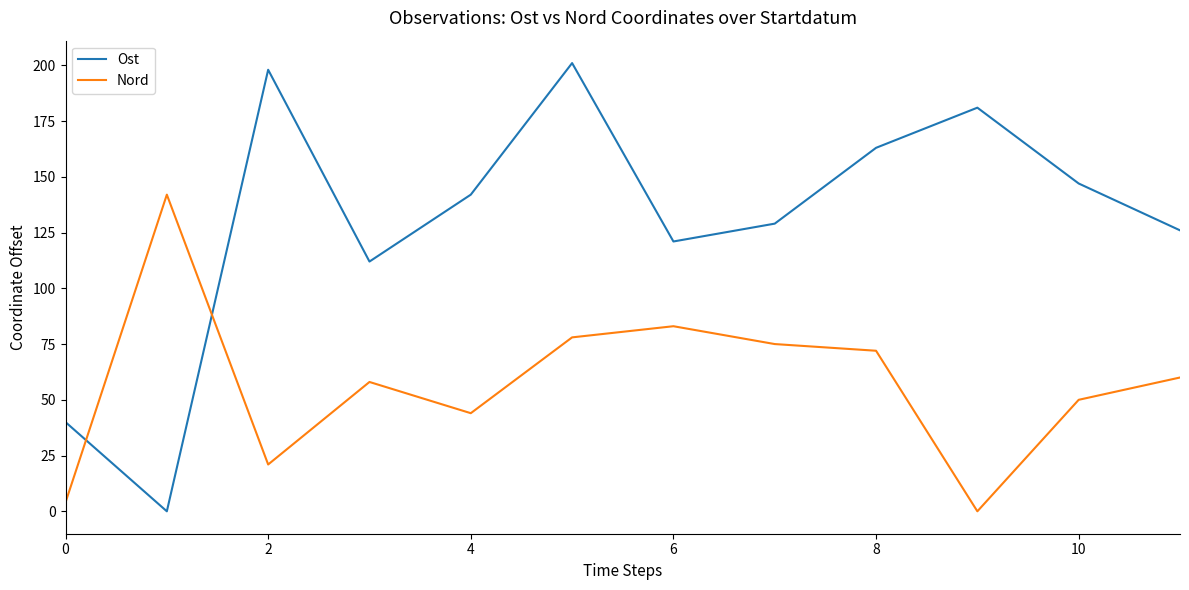

Rank the series by their average value, from lowest to highest.

Nord, Ost